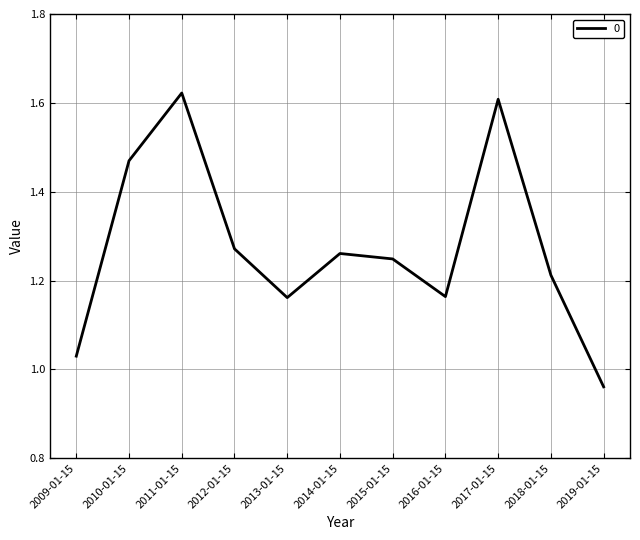

At which category does the data reach its first local valley?

2013-01-15